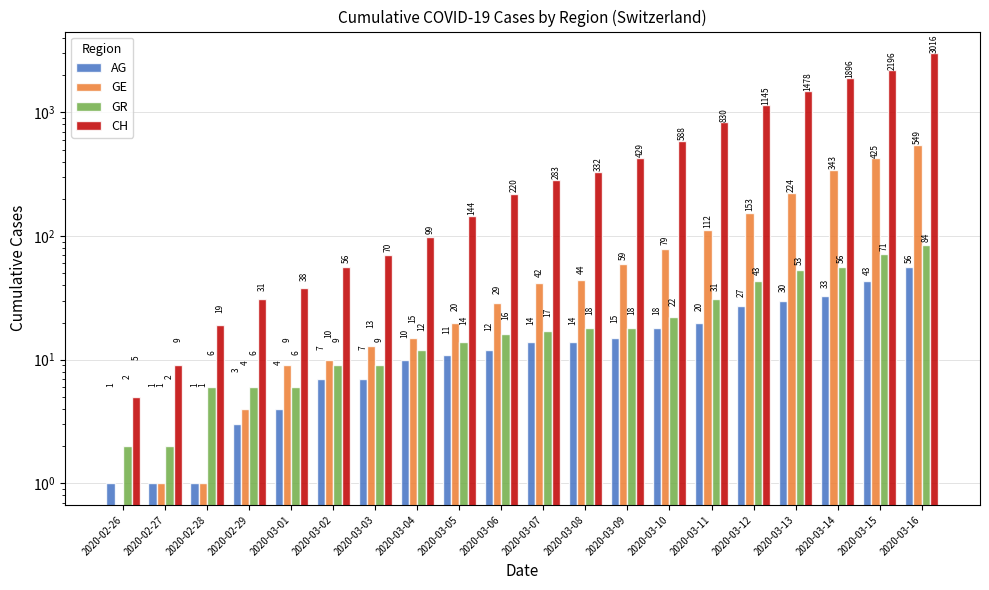

How many bars are there in each group?

4